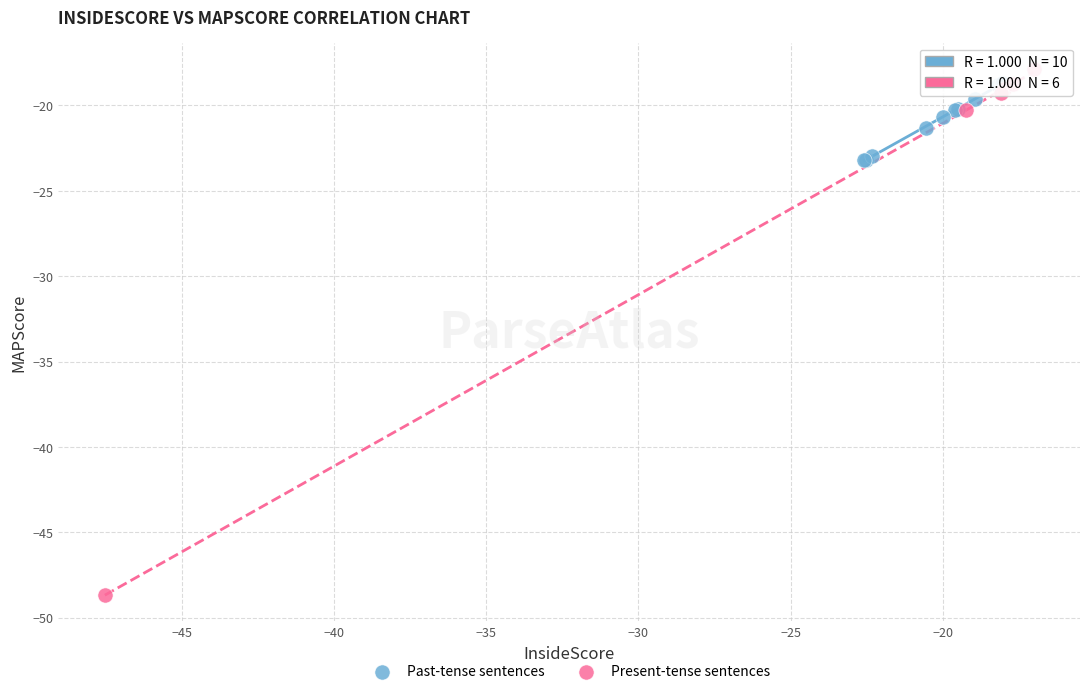

Which series contains the lowest Y value?

Present-tense sentences